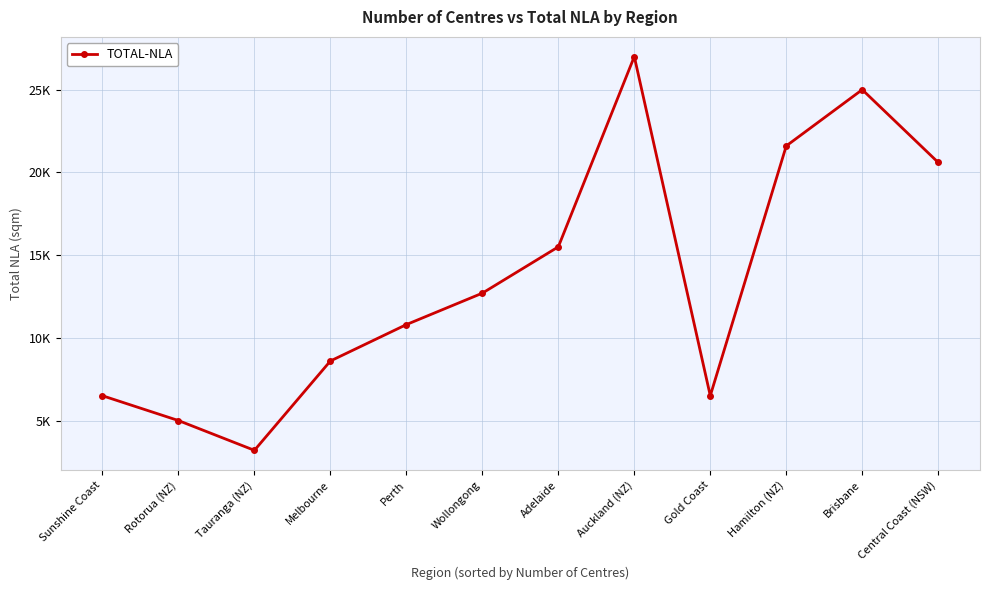

List the labels in order of value, largest first.

Auckland (NZ), Brisbane, Hamilton (NZ), Central Coast (NSW), Adelaide, Wollongong, Perth, Melbourne, Sunshine Coast, Gold Coast, Rotorua (NZ), Tauranga (NZ)